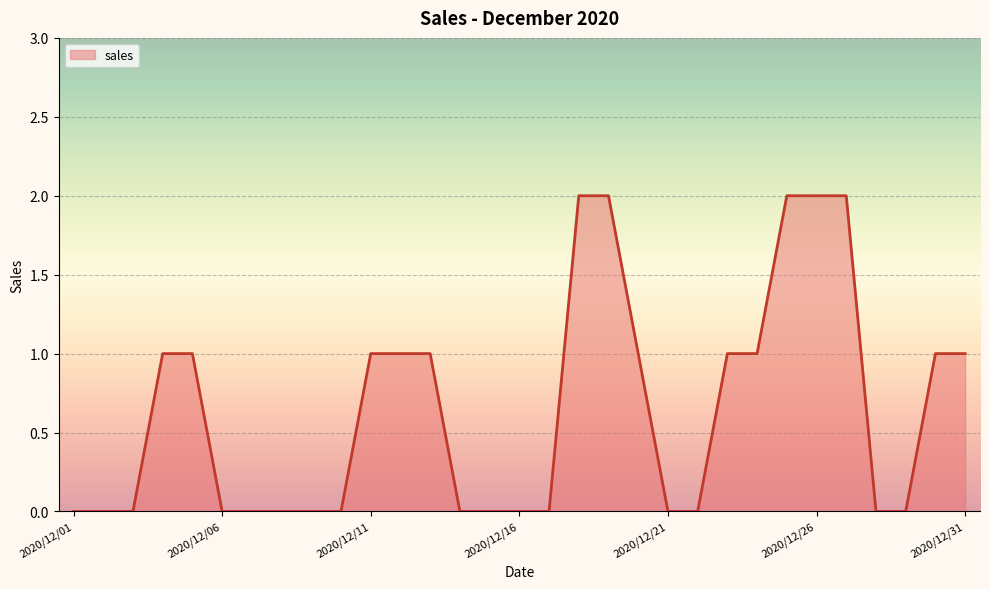

Is this an area chart (filled region under the line)?

Yes